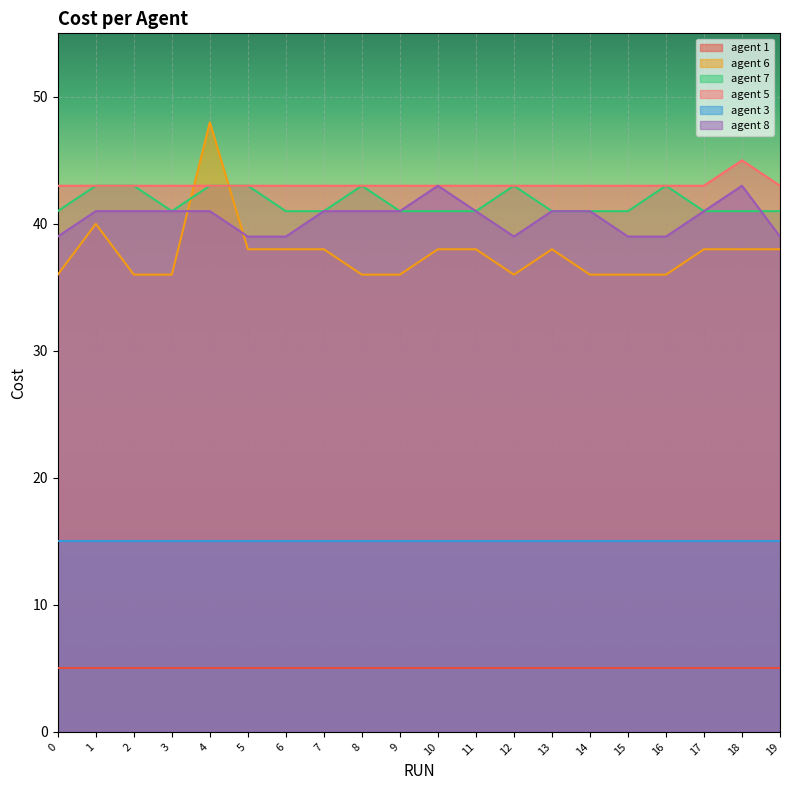

Which series has the largest range (max minus min)?

agent 6